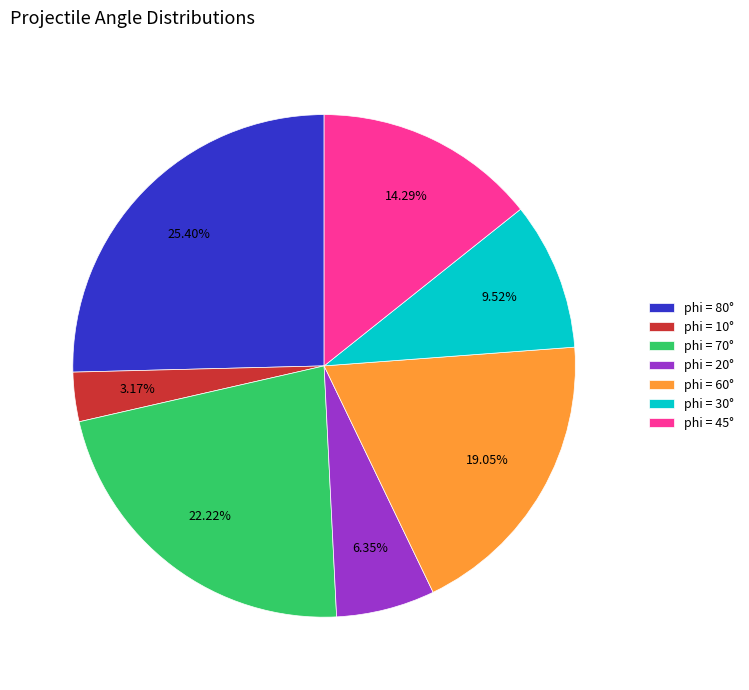

Rank the categories by value from highest to lowest.

phi = 80°, phi = 70°, phi = 60°, phi = 45°, phi = 30°, phi = 20°, phi = 10°